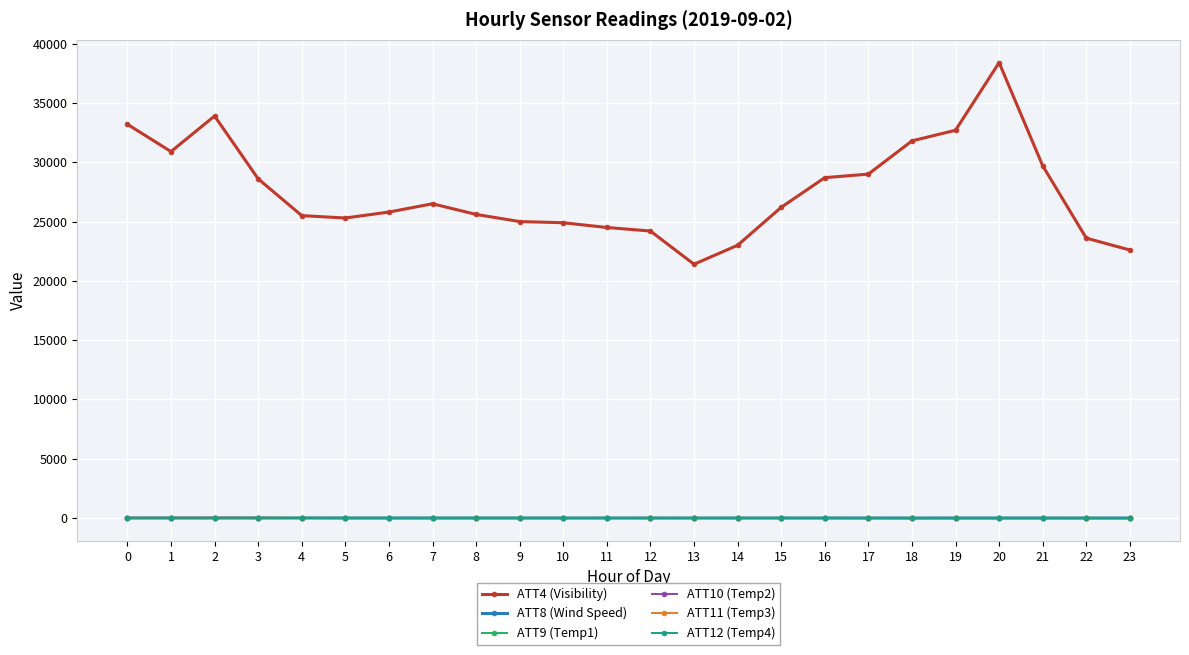

At which category is the sum across all series the highest?

20